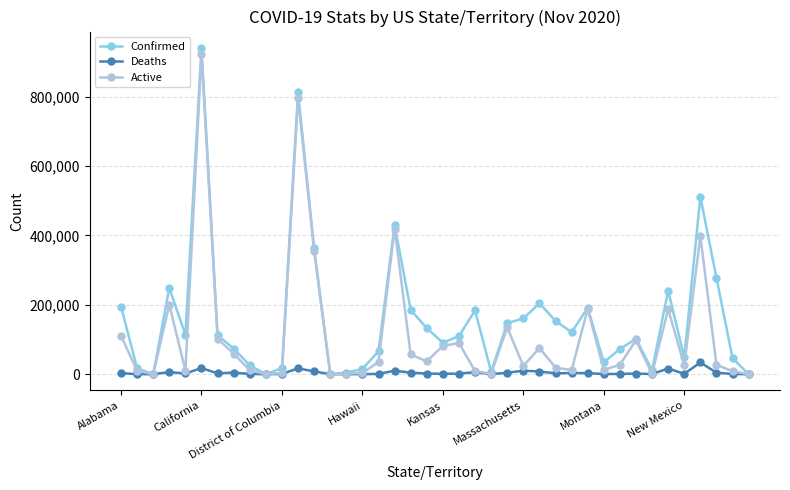

Which series has the widest spread of values?

Confirmed